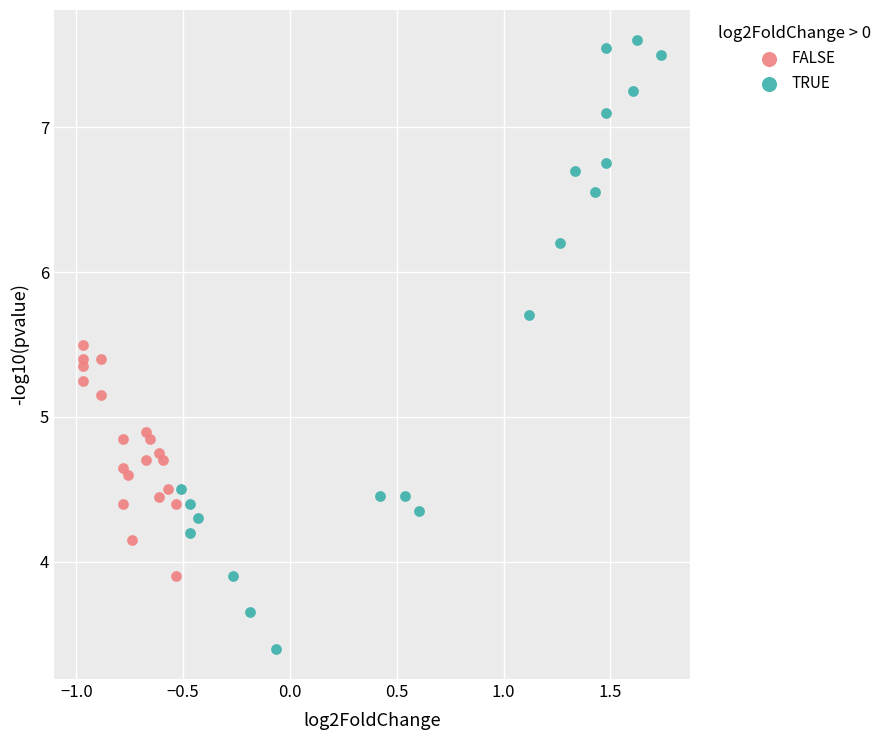

Which series contains the highest Y value?

TRUE